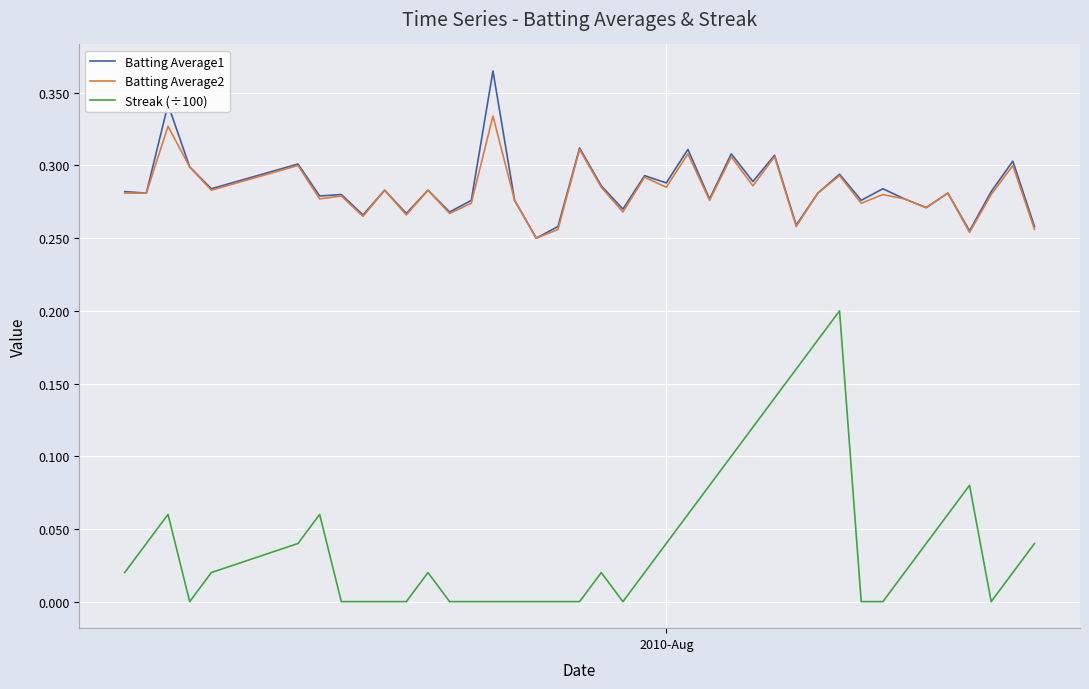

True or false: Batting Average1 and Streak (÷100) cross at least once.

False